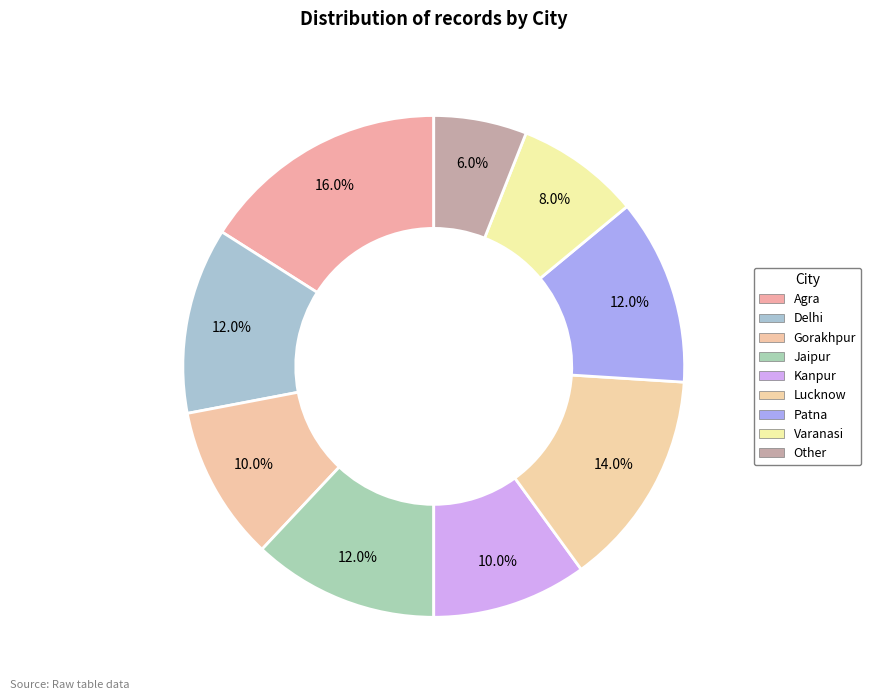

How many segments does this pie chart have?

9